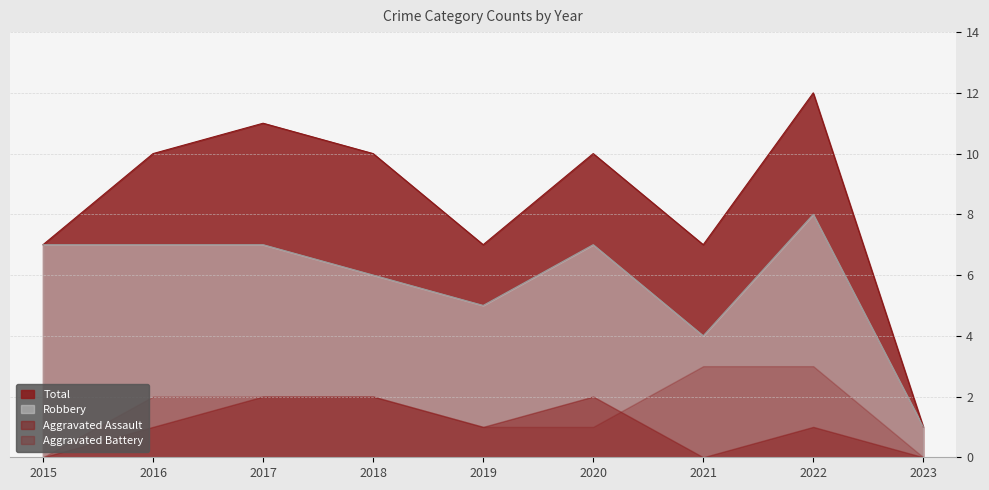

Which series has the widest spread of values?

Total